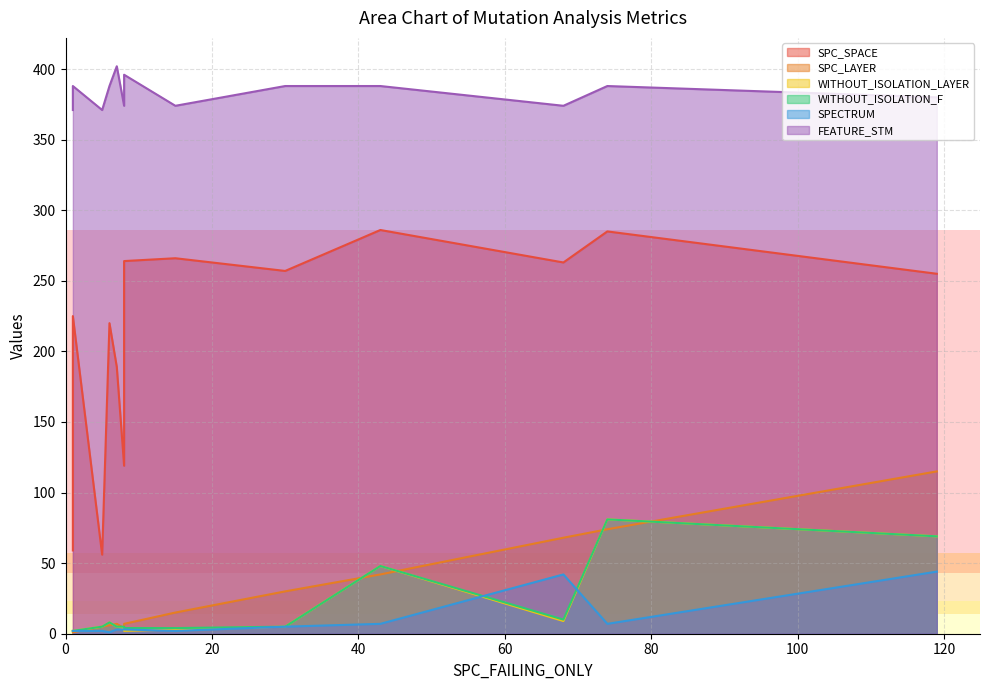

Does the chart display data point markers on the line(s)?

No